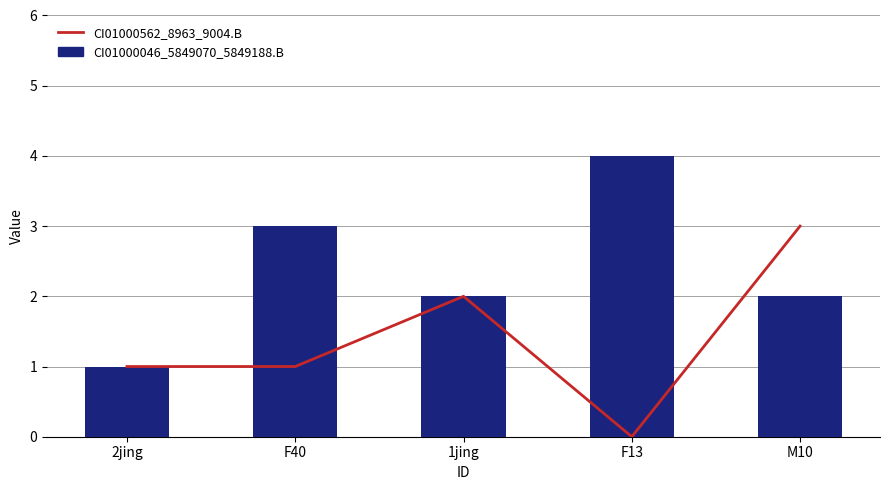

What are all the series names shown in the legend?

CI01000562_8963_9004.B, CI01000046_5849070_5849188.B